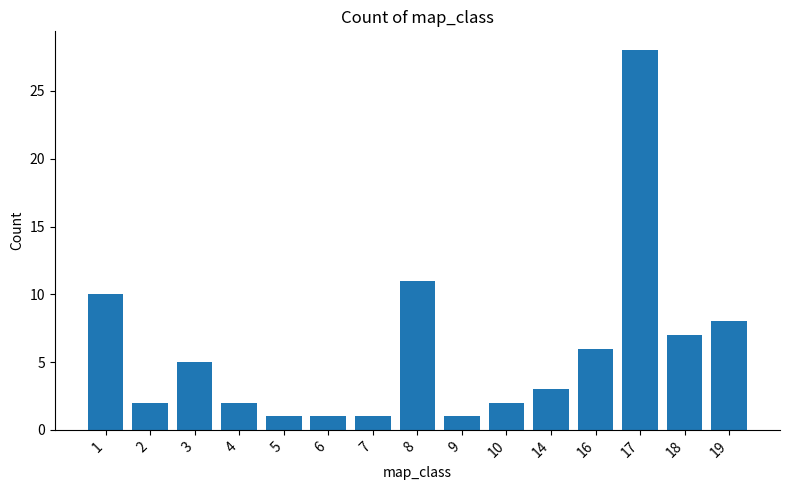

Where does the data first go above 3?

1